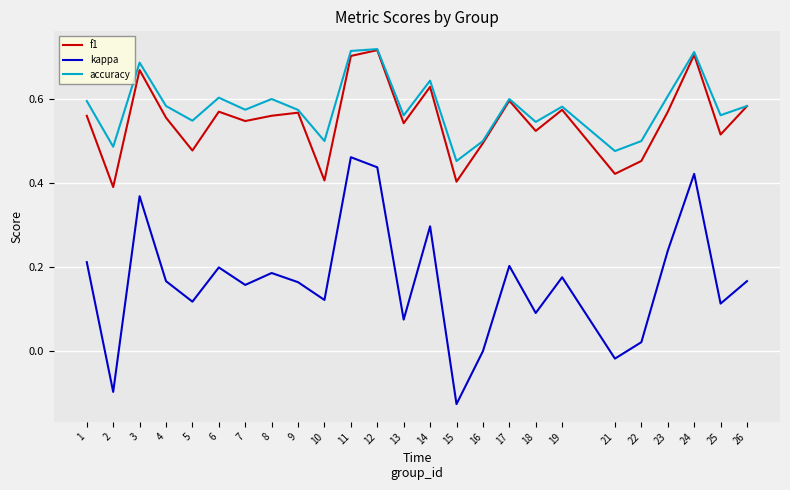

Which category has the lowest value across all series?

15